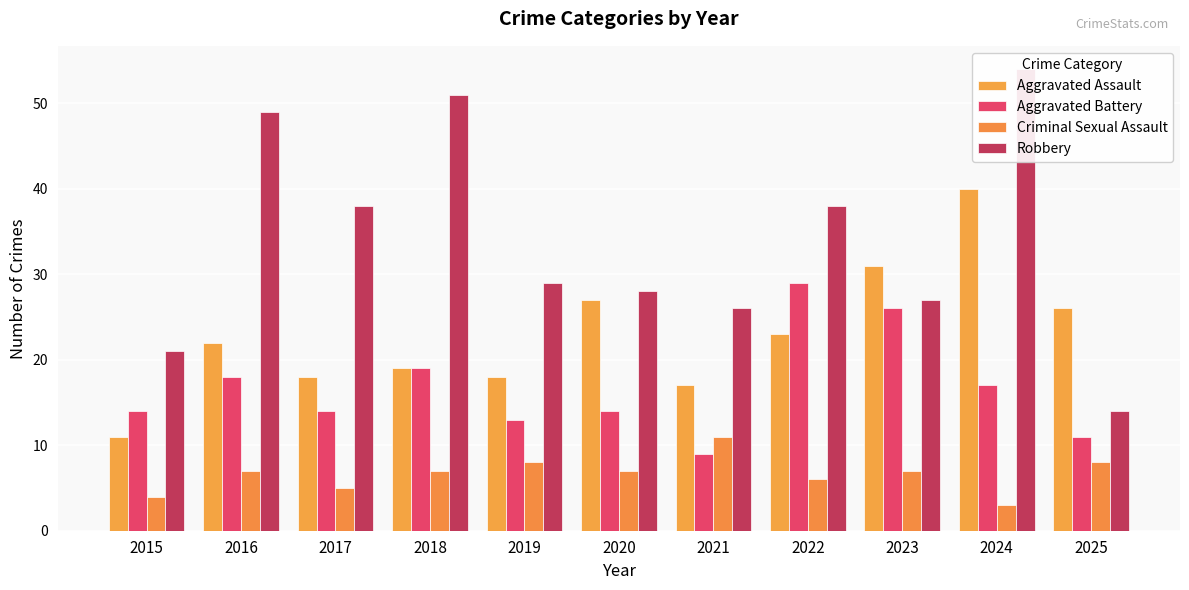

Rank the series by their maximum value, from highest to lowest.

Robbery, Aggravated Assault, Aggravated Battery, Criminal Sexual Assault